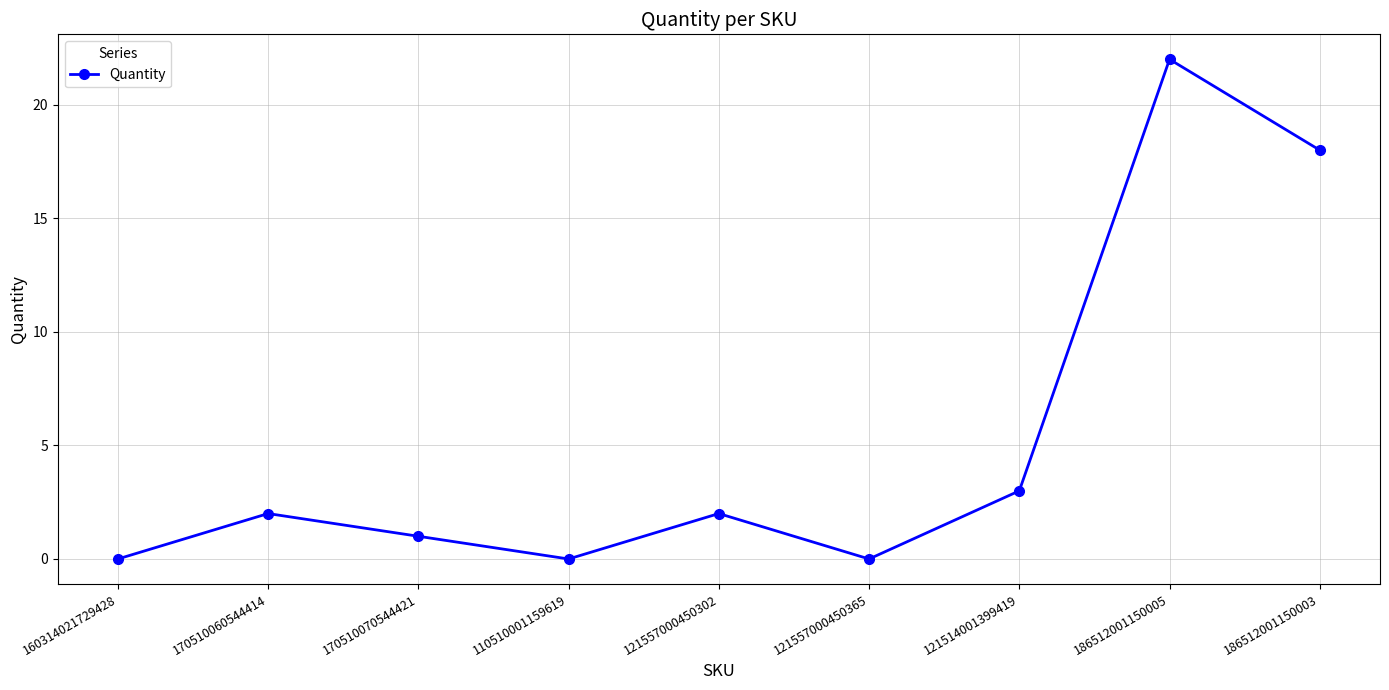

How many lines are shown in the chart?

1